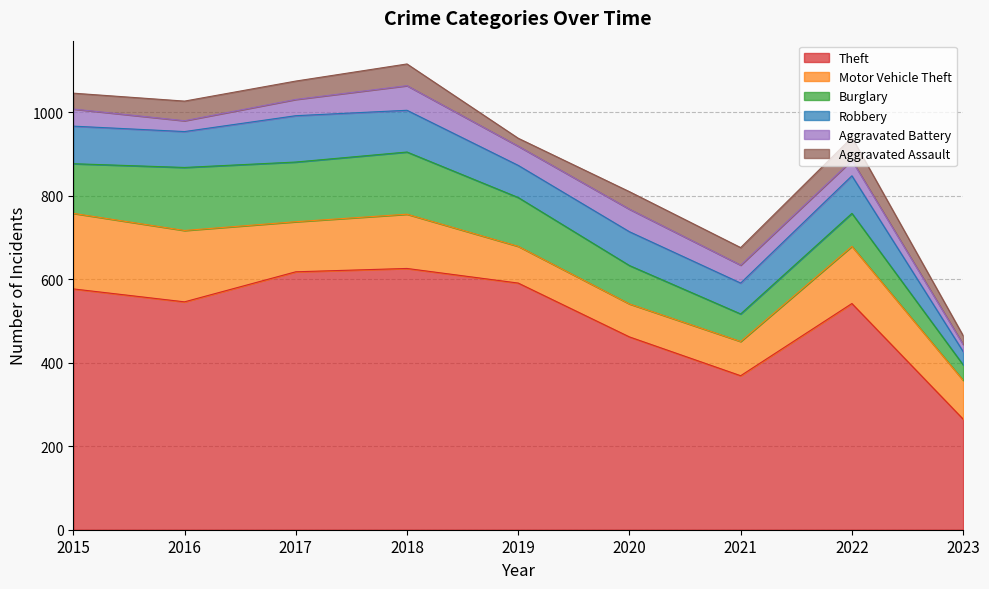

True or false: Aggravated Battery has more than 0 points higher than both neighbors.

True